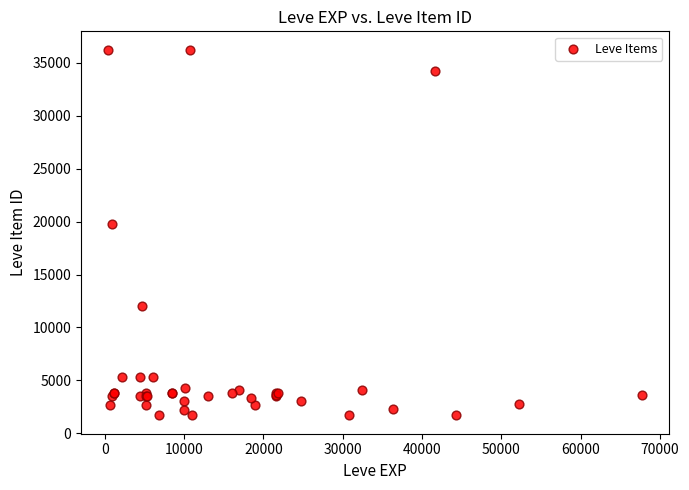

What Y value in the scatter plot is closest to 18967?

19744